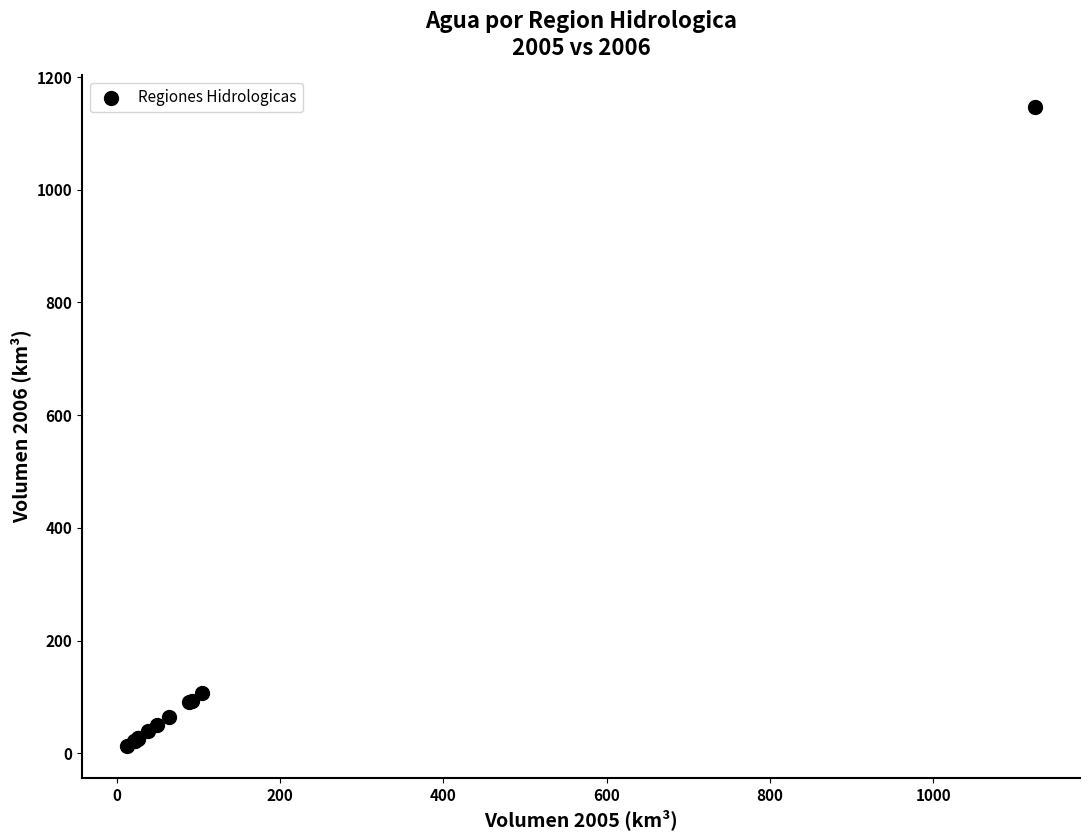

What Y value in the scatter plot is closest to 579?

106.1